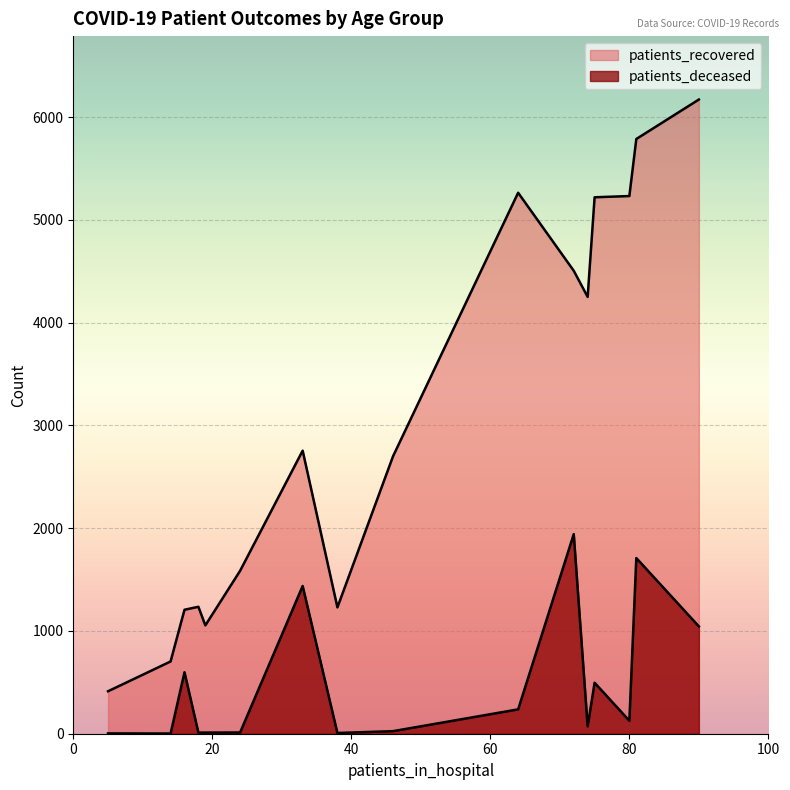

True or false: patients_recovered and patients_deceased cross at least once.

False